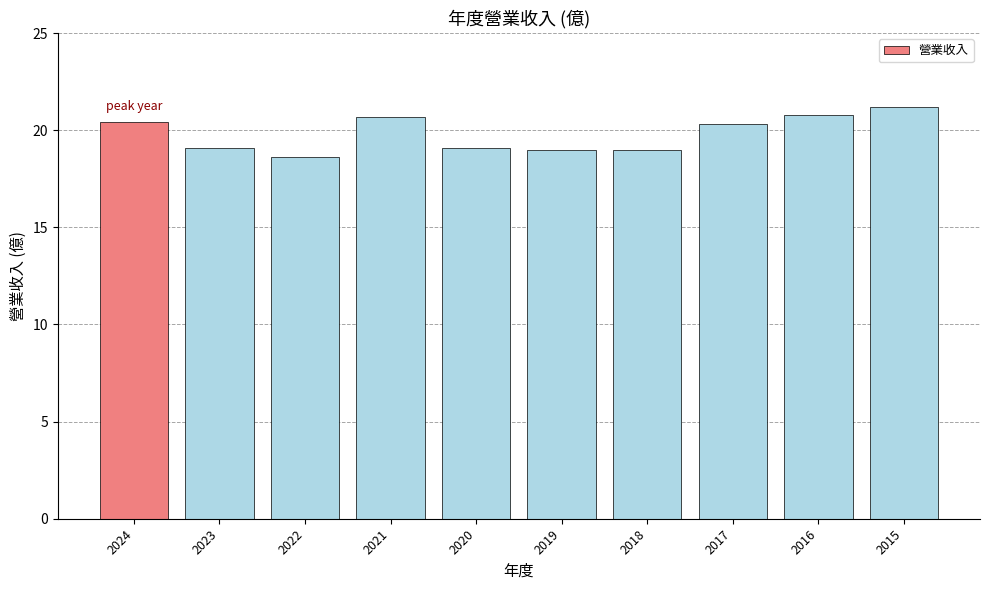

What is the value of the 3rd bar from the left?

18.6